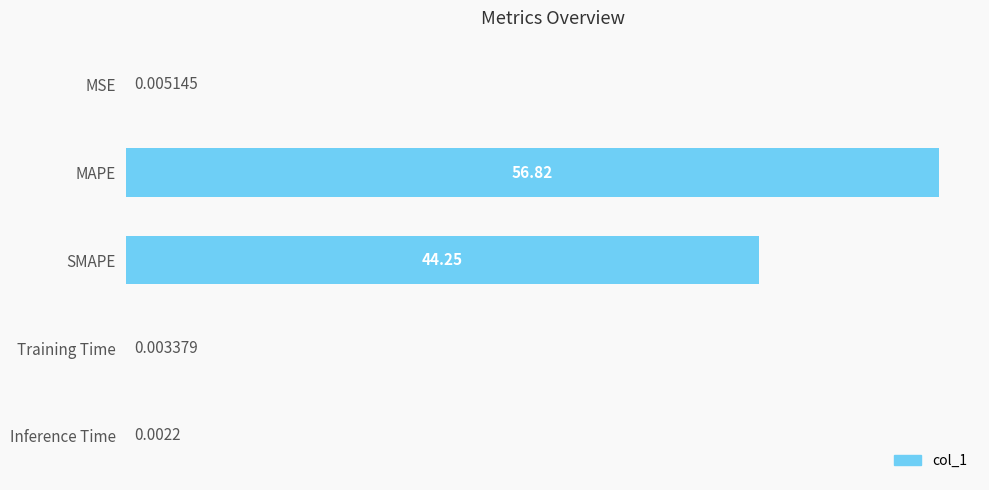

Does the chart contain stacked bars?

No